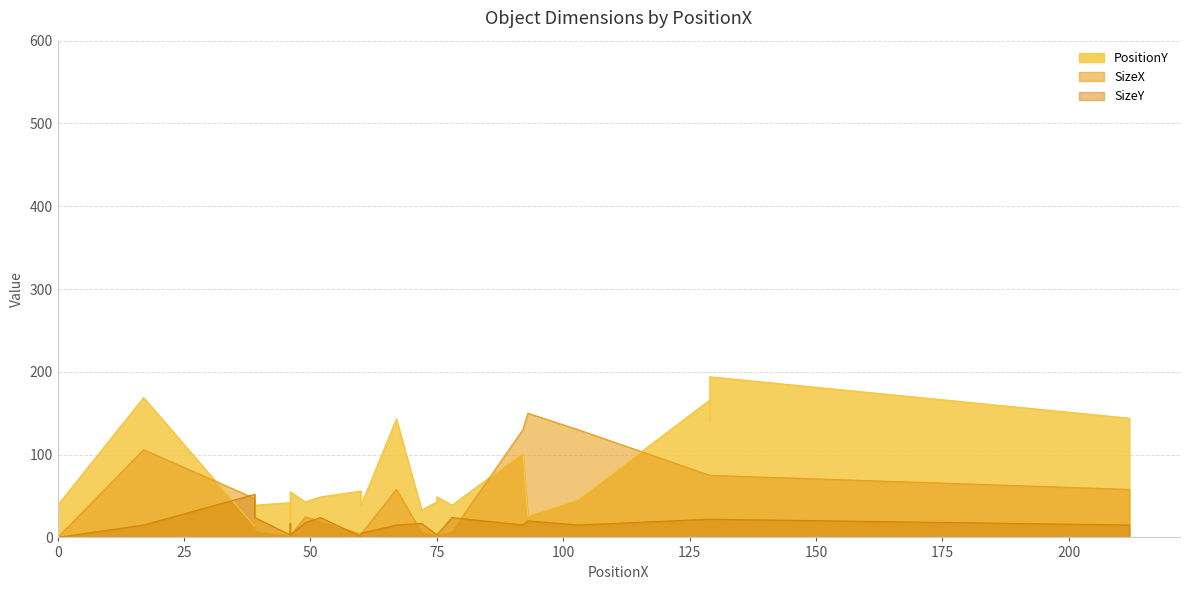

What is the sum of all PositionY values?

1740